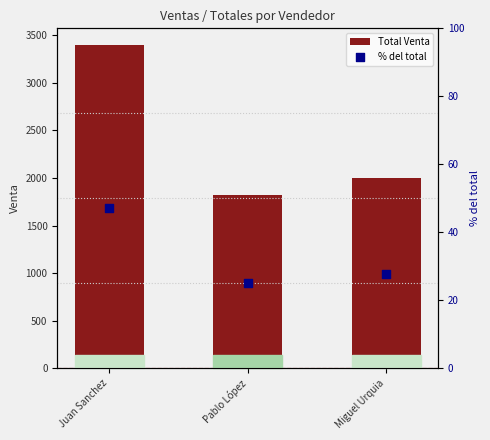

At how many categories does at least one series exceed 328?

3